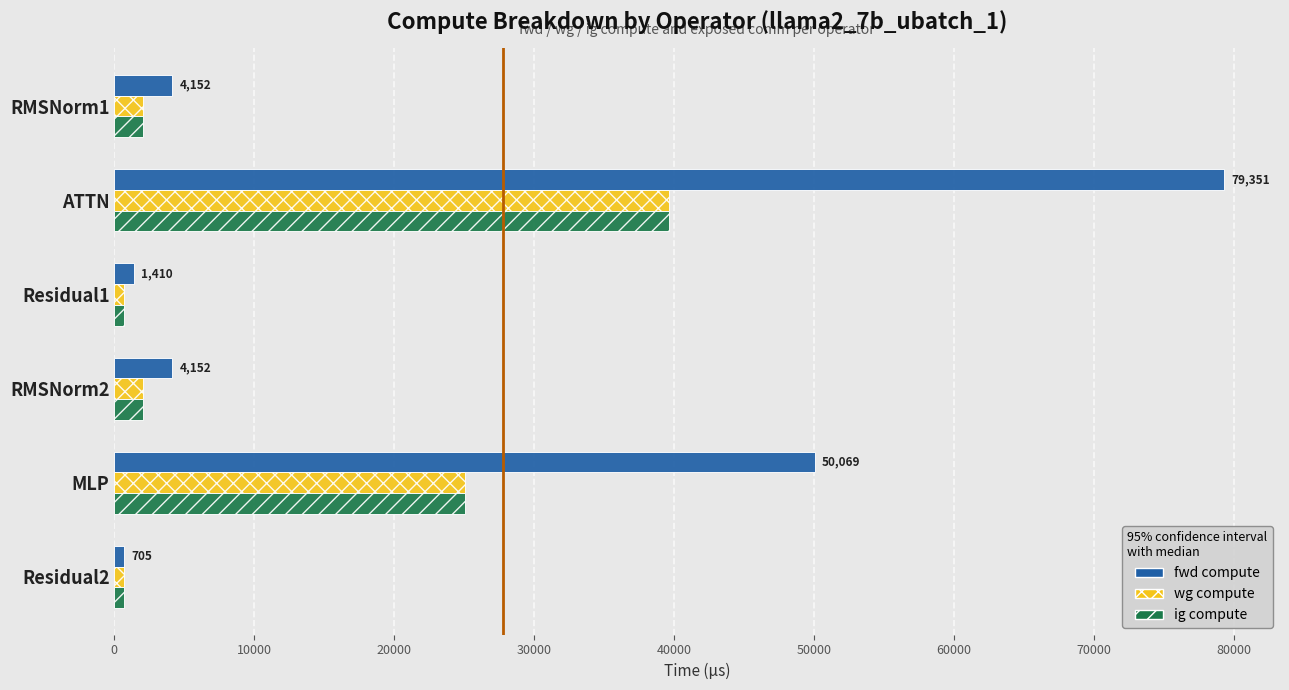

The fwd compute series shows 50068.6 at MLP. True or false?

True